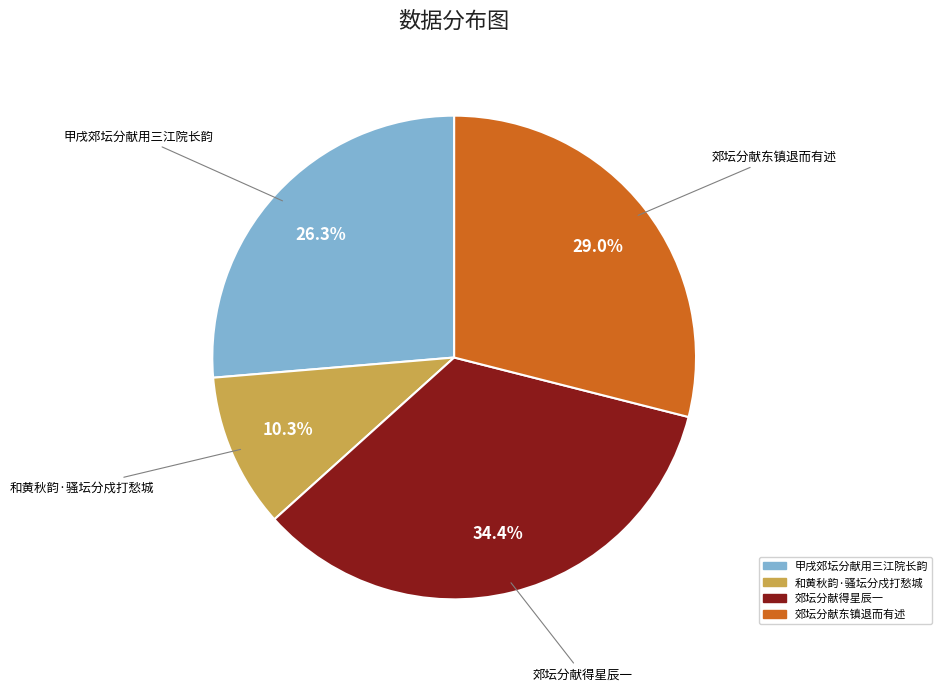

What percentage is the 郊坛分献得星辰一 slice, to the nearest percent?

34%